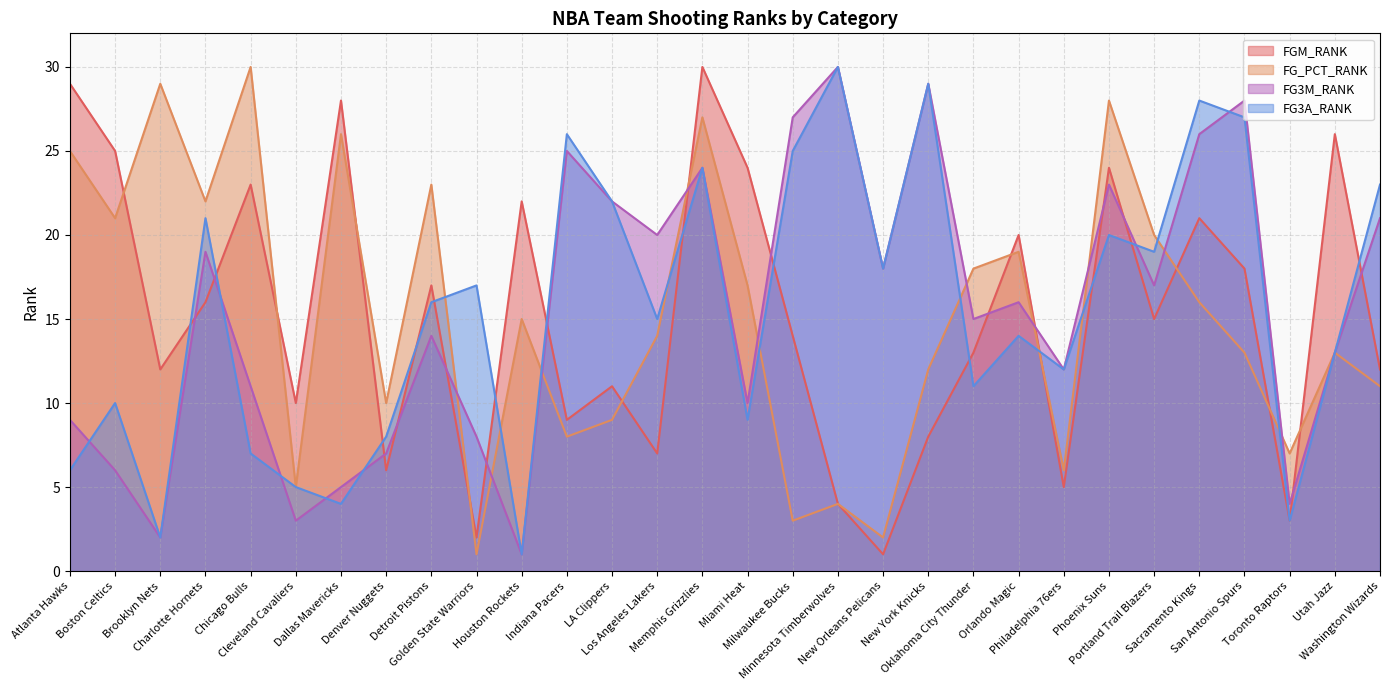

At which category does the chart reach its minimum across all series?

New Orleans Pelicans